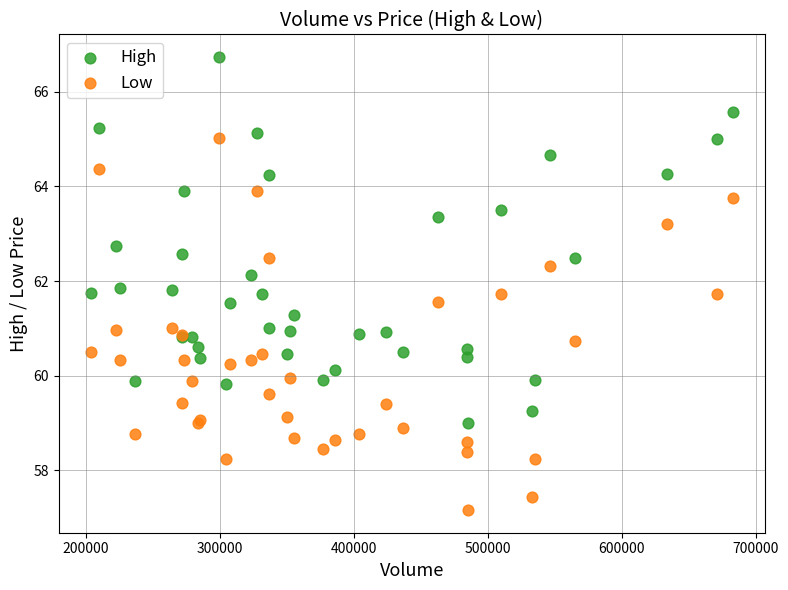

Which series has the widest spread of Y values?

Low